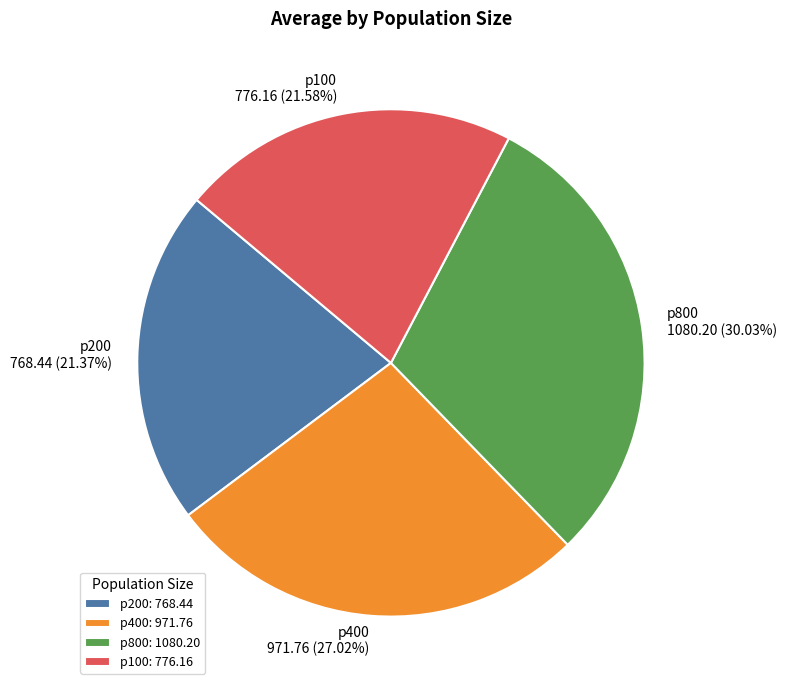

True or false: p400 accounts for 32% of the total.

False